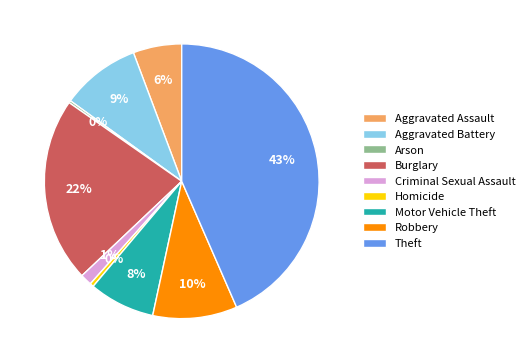

Is Aggravated Assault the majority of the pie?

No